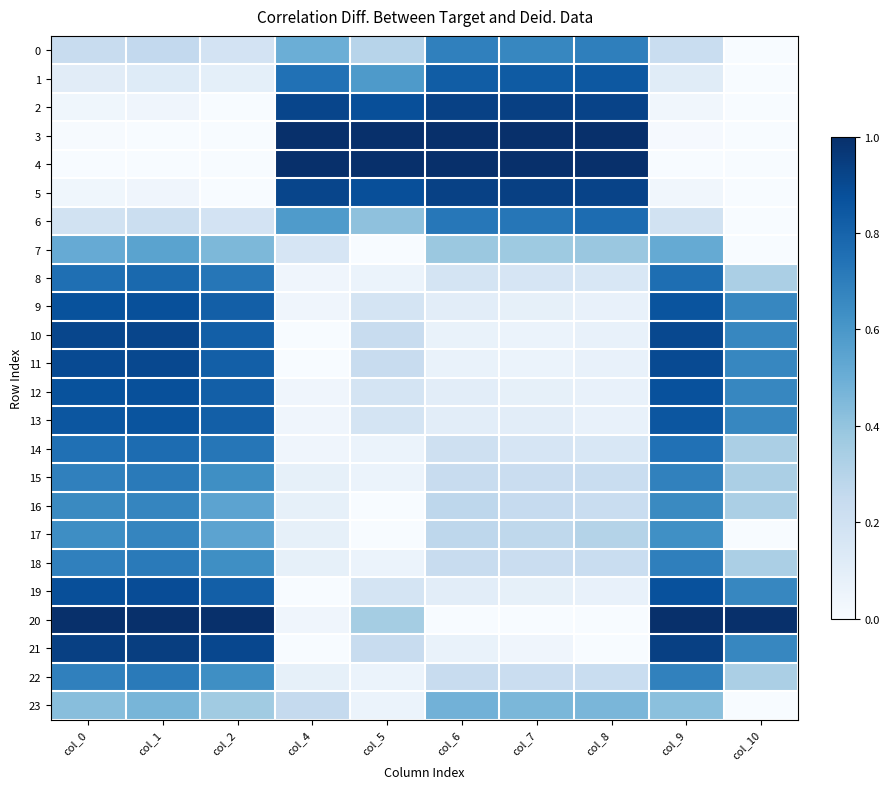

What is the difference between the highest and lowest values at col_1?

1.0